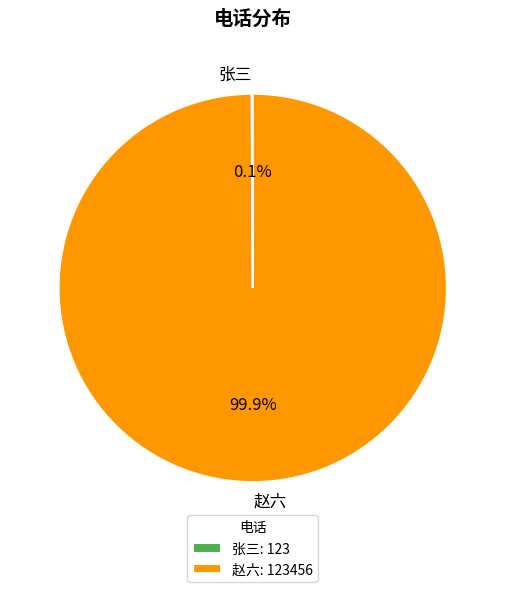

What portion of the pie excludes 赵六?

0.1%